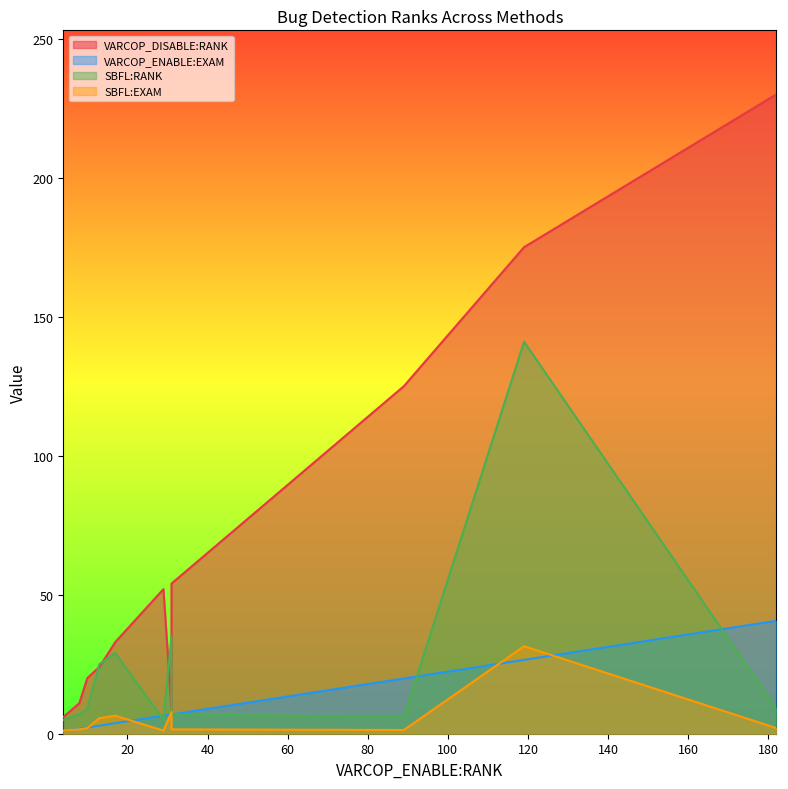

What is the difference between the maximum and minimum values in the SBFL:RANK series?

136.0